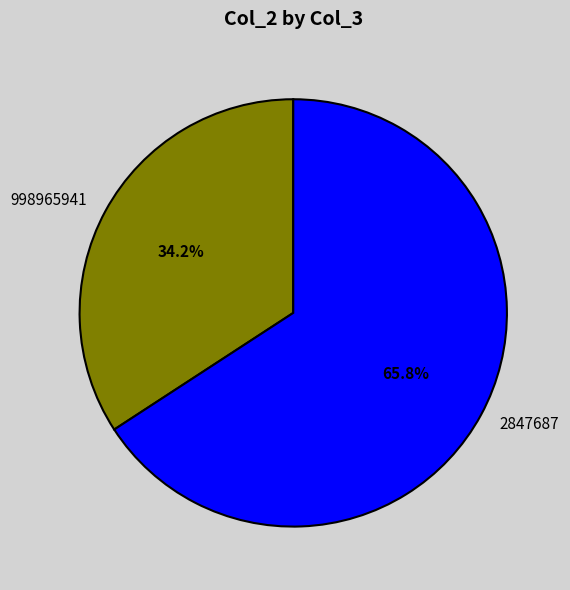

What is the ratio of the value at 2847687 to the value at 998965941?

1.9